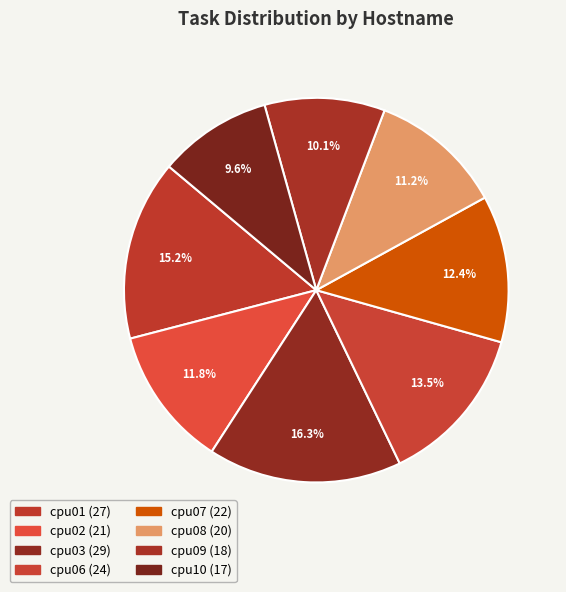

What percentage is the cpu09 slice, to the nearest percent?

10%